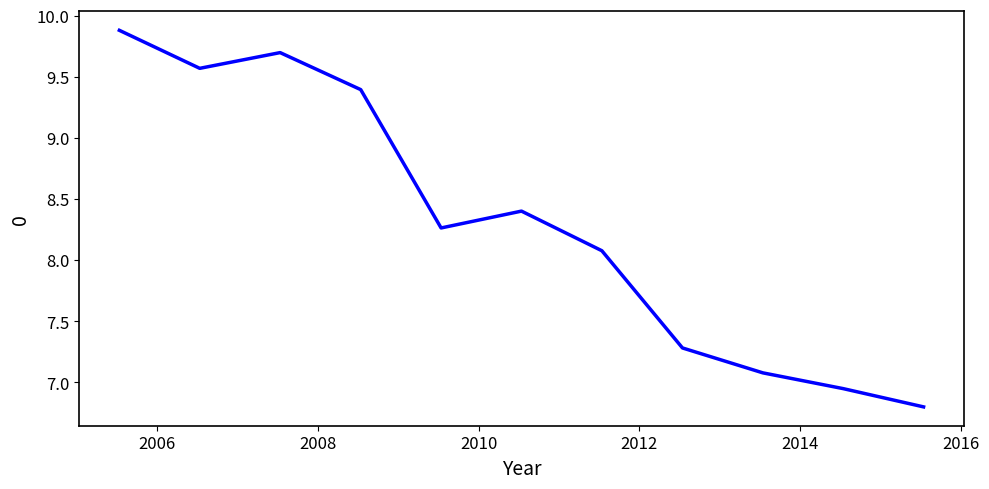

What is the difference between the maximum and minimum values?

3.1